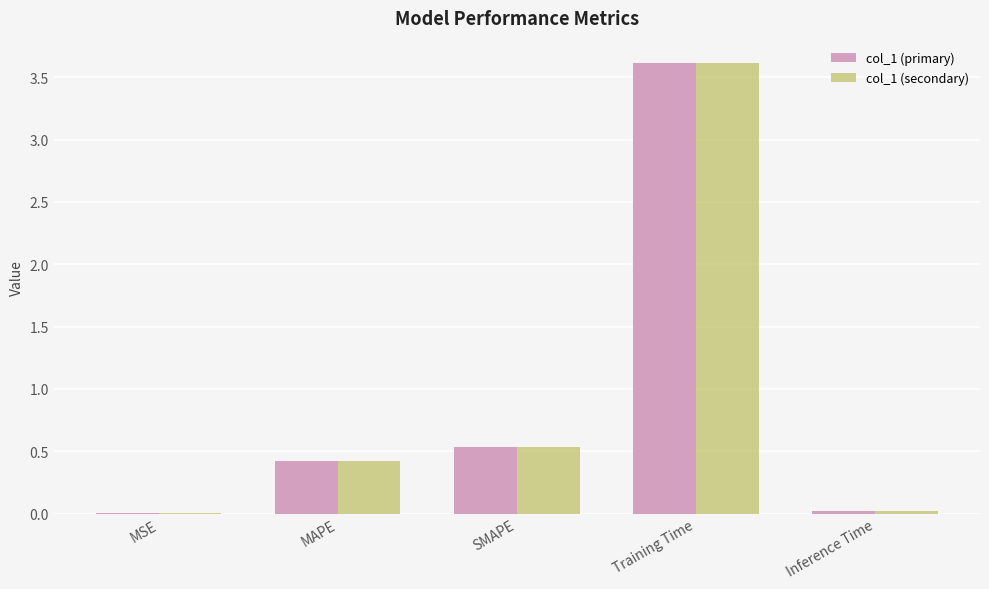

What is the sum of all col_1 (primary) values?

4.6